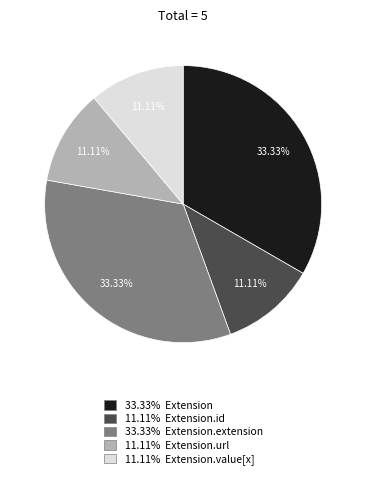

Does any single category account for the majority?

No